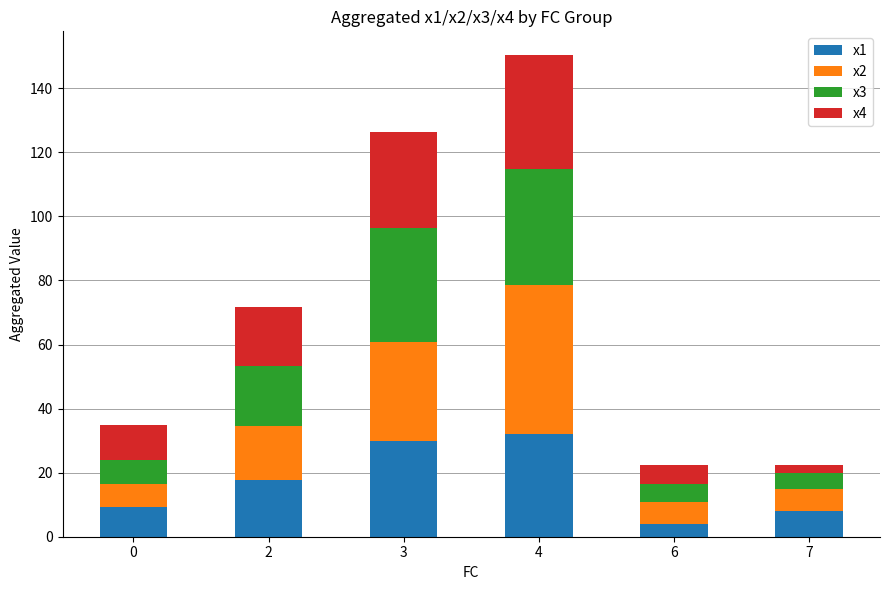

At which category is the sum across all series the highest?

4